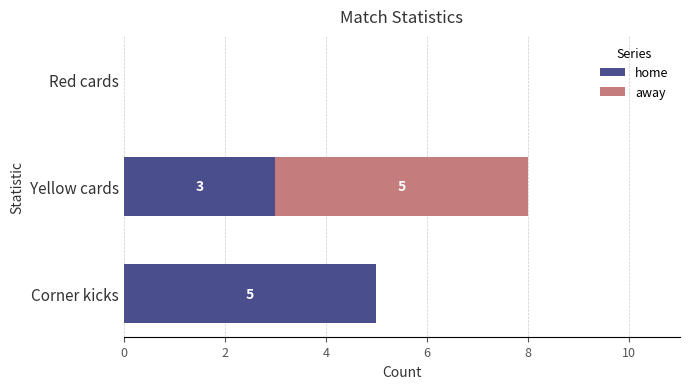

At which category is the sum across all series the highest?

Yellow cards